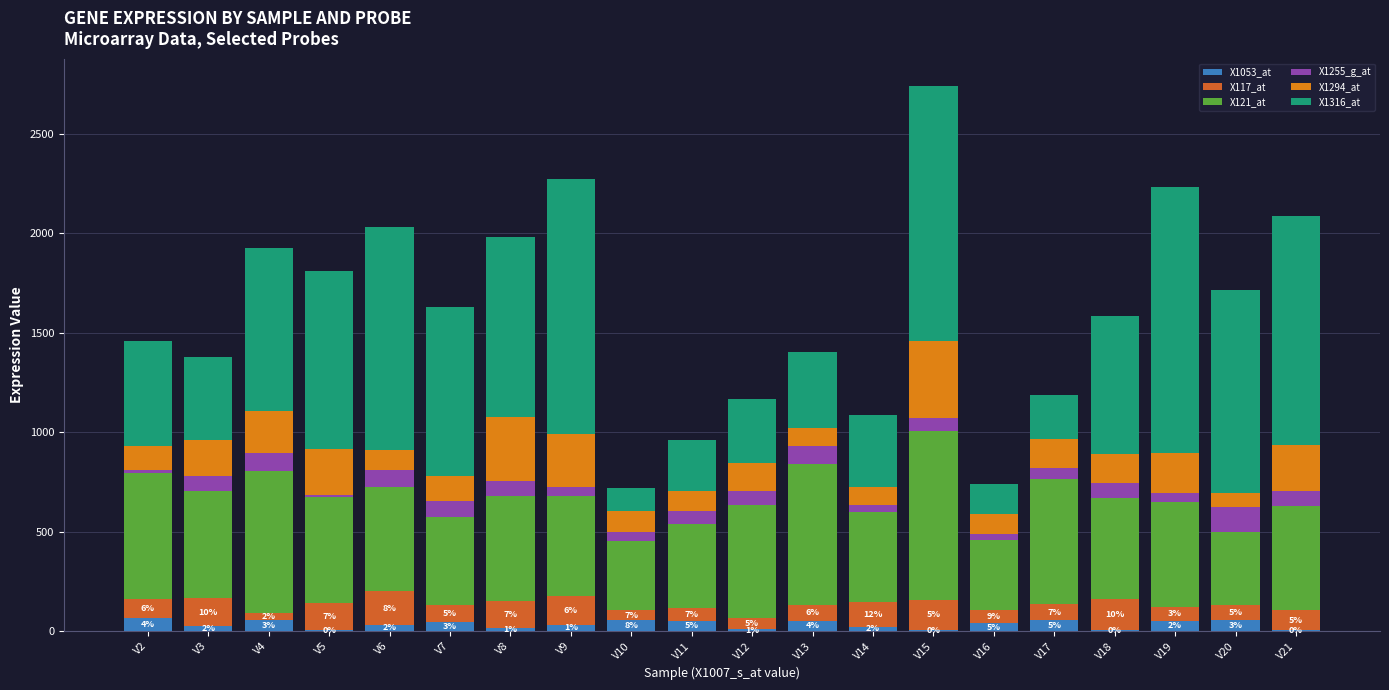

What are all the series names shown in the legend?

X1053_at, X117_at, X121_at, X1255_g_at, X1294_at, X1316_at